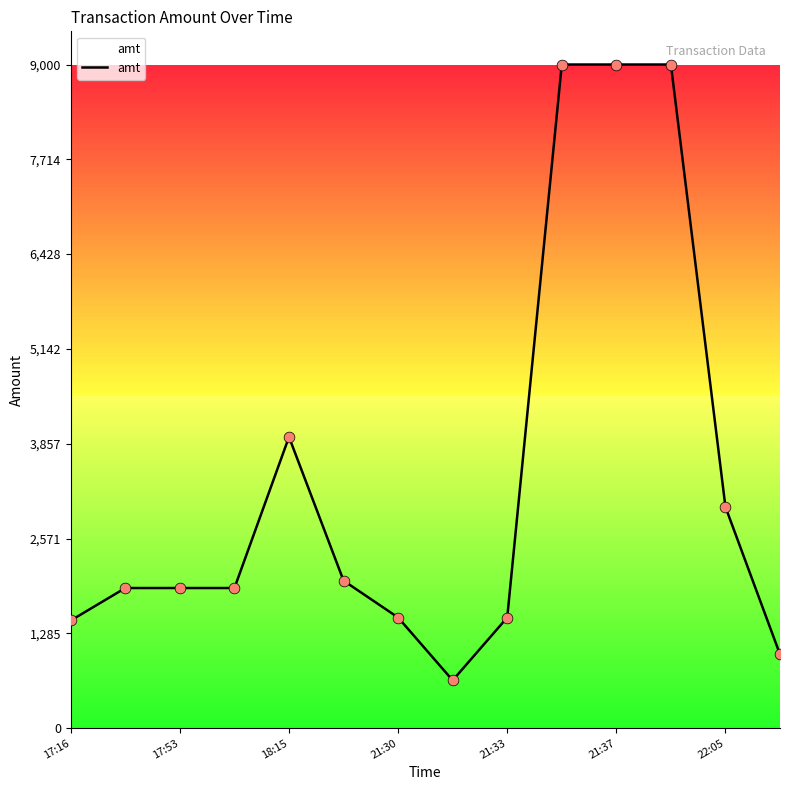

What is the greatest value displayed?

9000.0